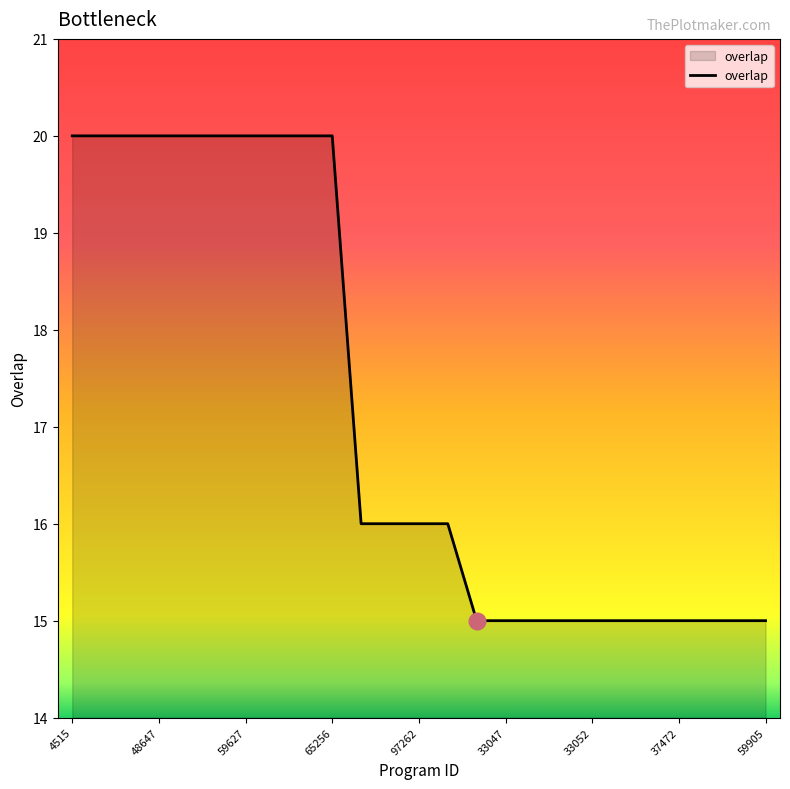

What is the sum of all values?

429